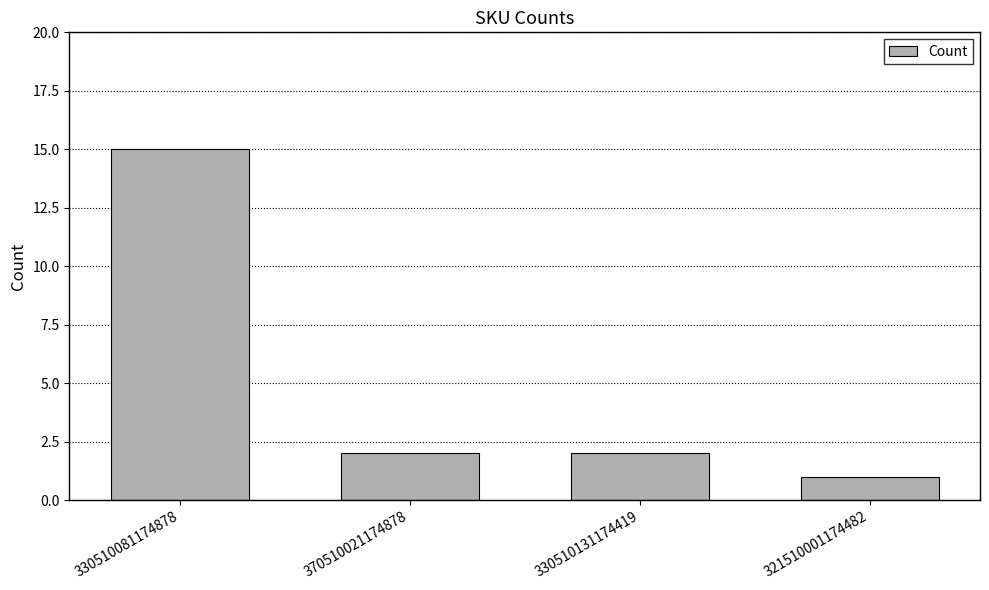

What is the label of the 2nd bar from the right?

330510131174419